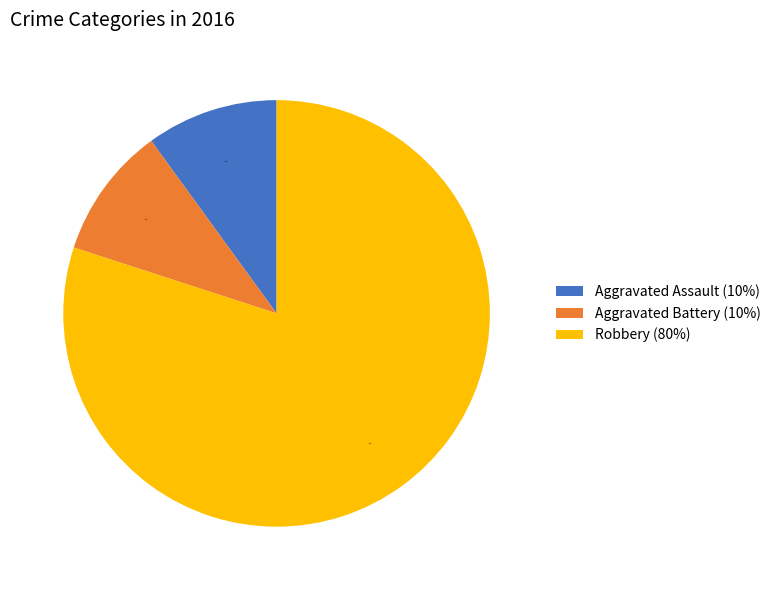

To the nearest percent, what portion does Aggravated Battery (10%) represent?

10%